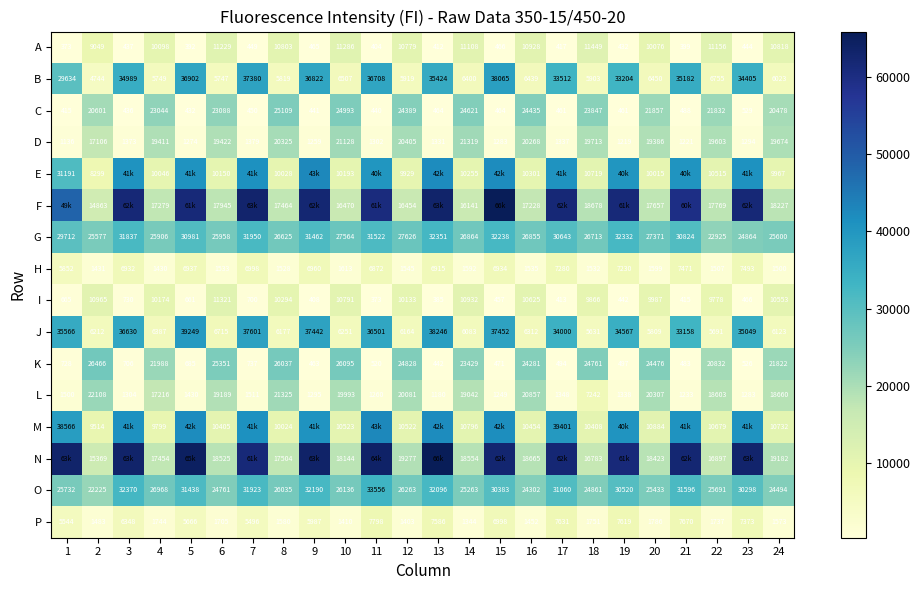

Which label corresponds to the largest value in the chart?

15